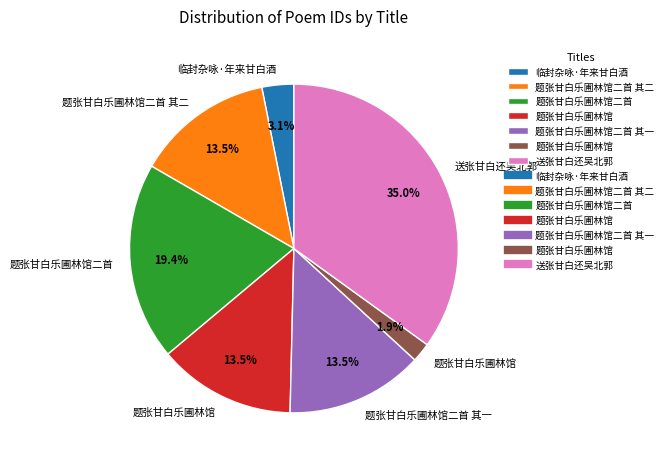

Is there a majority slice in this chart?

No